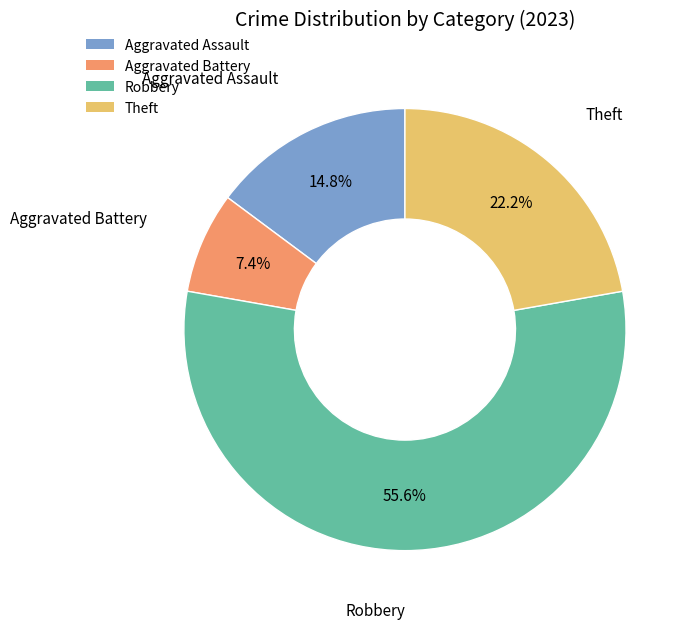

Approximately how many times larger is the value at Aggravated Battery compared to Theft?

0.3